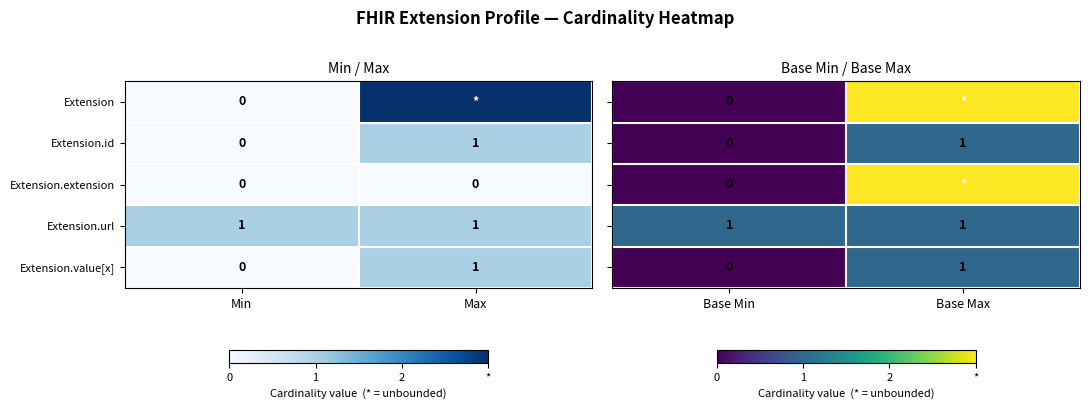

The Extension.extension series shows 0 at Max. True or false?

True